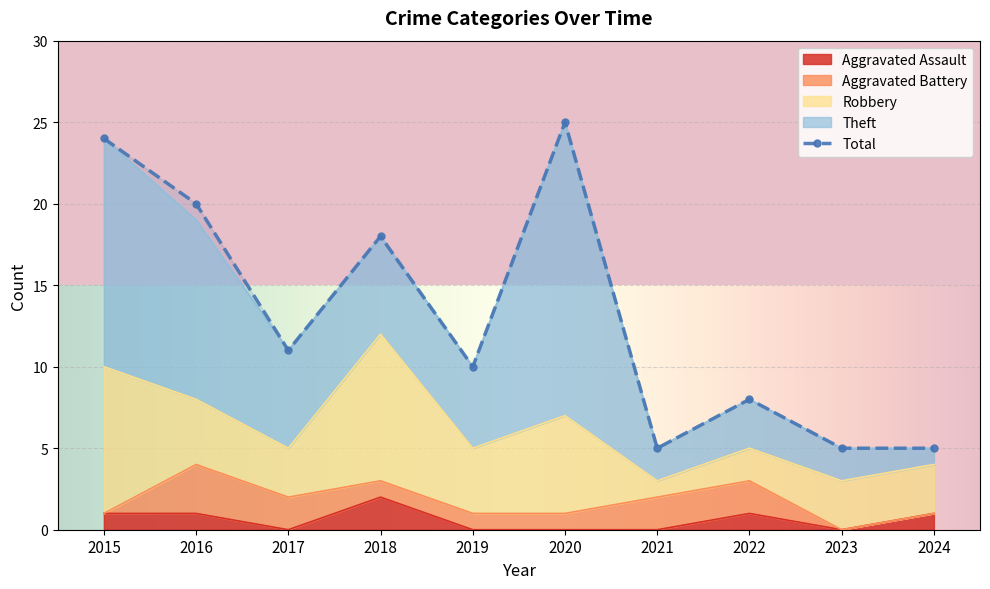

How many categories are shown in the chart?

10